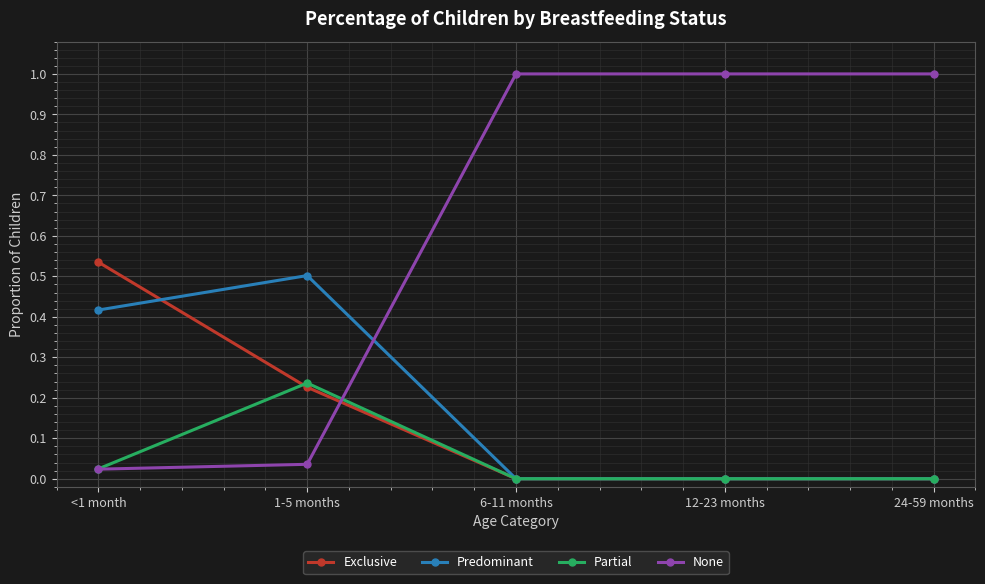

What is the label of the 2nd point from the left?

1-5 months